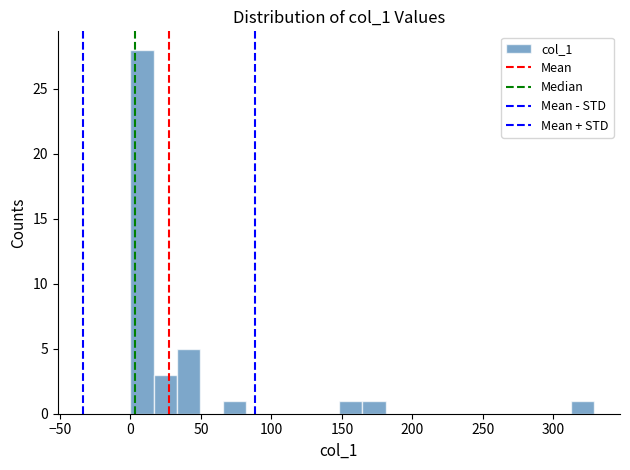

Around what value on the x-axis is the tallest bar? Give the approximate position of its centre, as read against the axis.

10